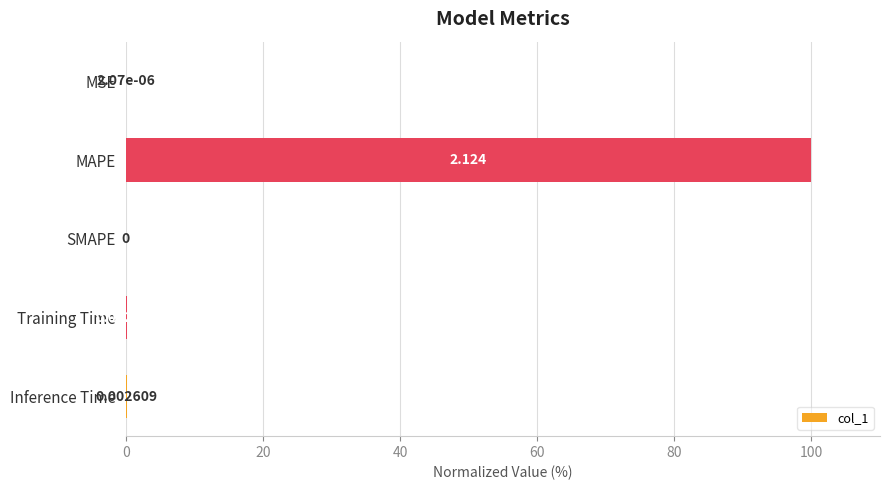

At which label is the value closest to 50?

Inference Time